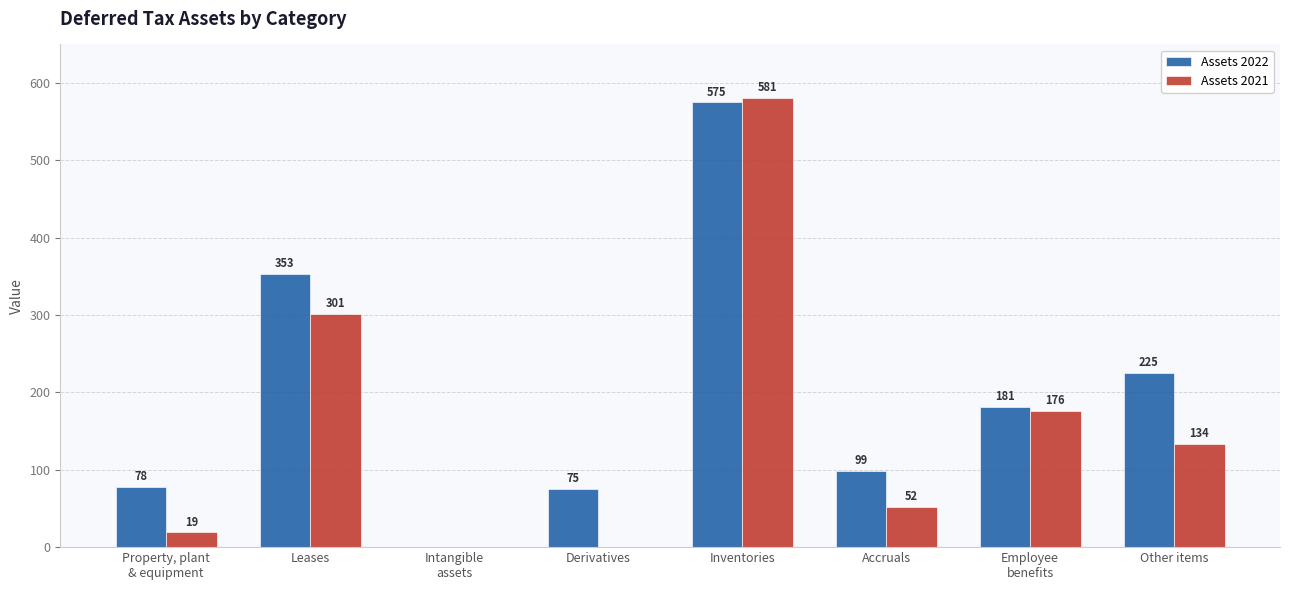

What is the maximum value shown in the chart?

581